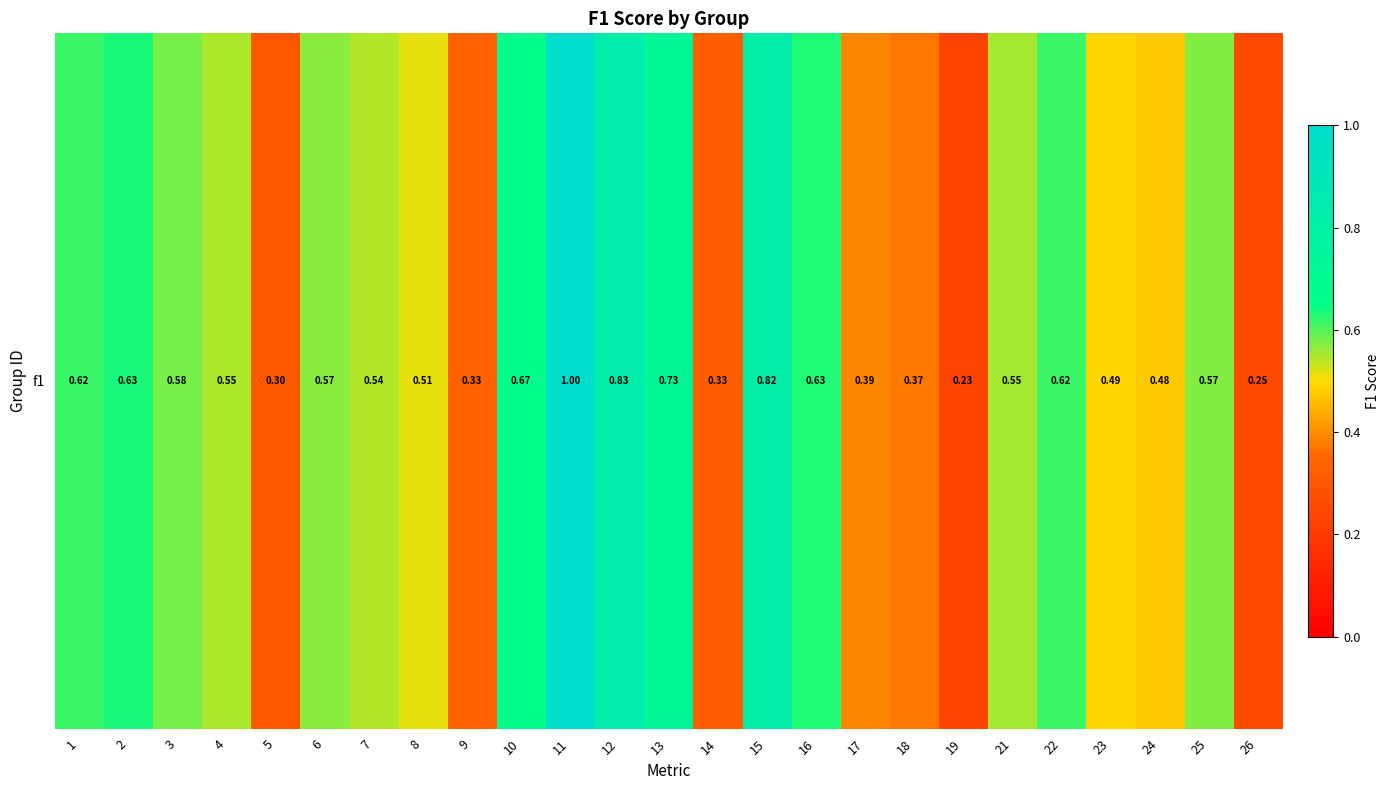

Rank the categories by value from lowest to highest.

19, 26, 5, 14, 9, 18, 17, 24, 23, 8, 7, 4, 21, 6, 25, 3, 1, 22, 16, 2, 10, 13, 15, 12, 11